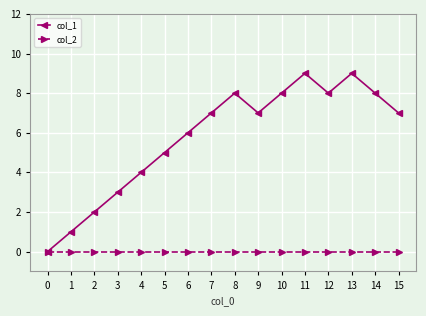

Rank the series by their maximum value, from highest to lowest.

col_1, col_2